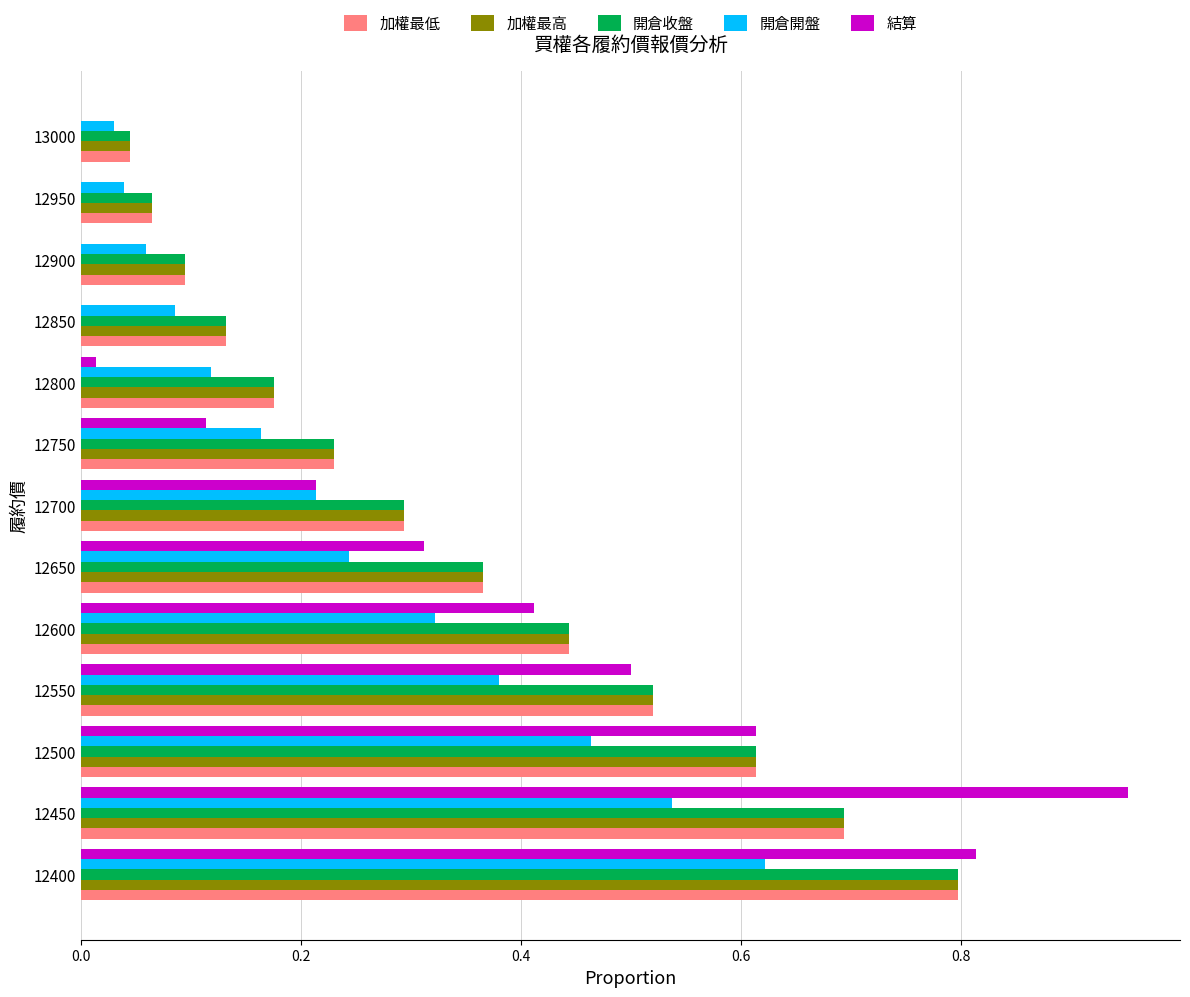

What is the sum of all 開倉收盤 values?

4.5